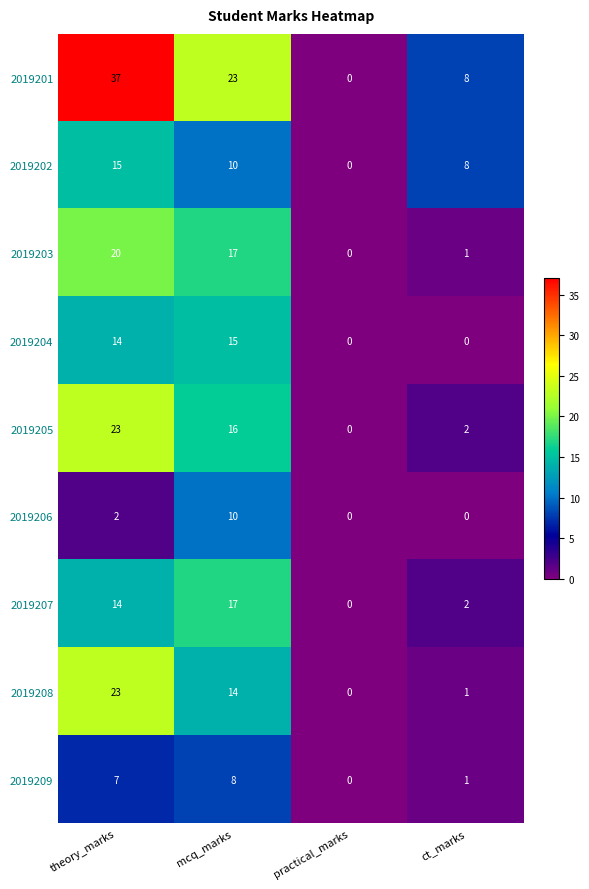

What is the difference between the highest and lowest values at mcq_marks?

15